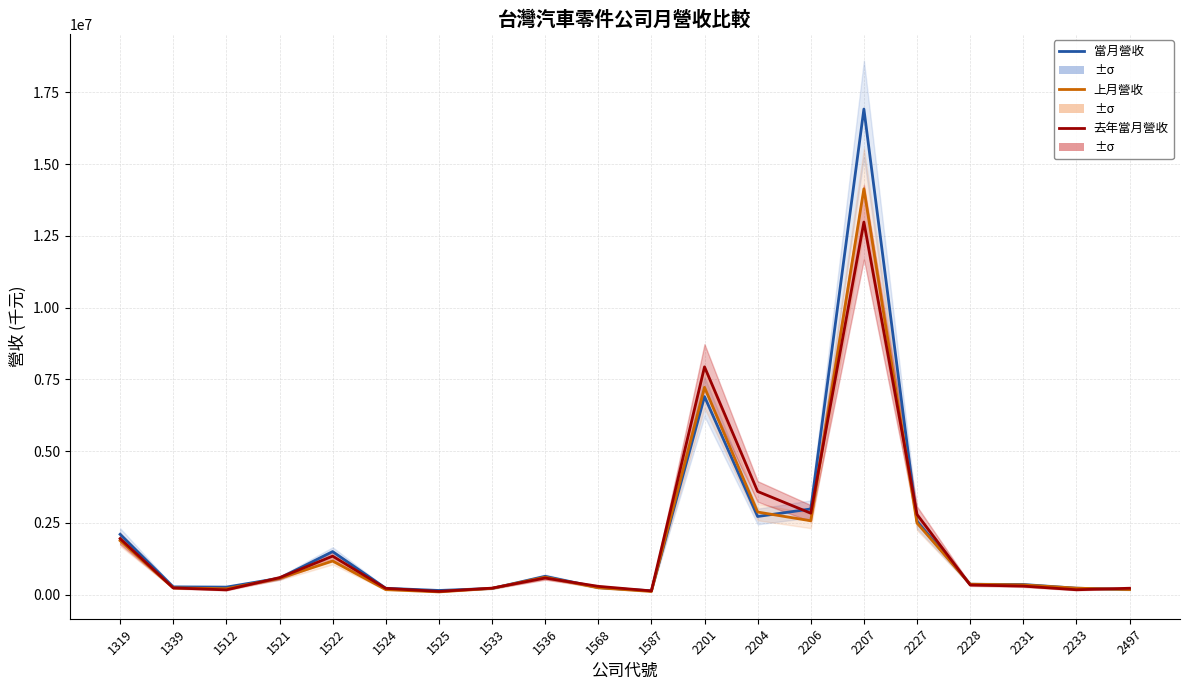

What is the average value of the 去年當月營收 series?

1847669